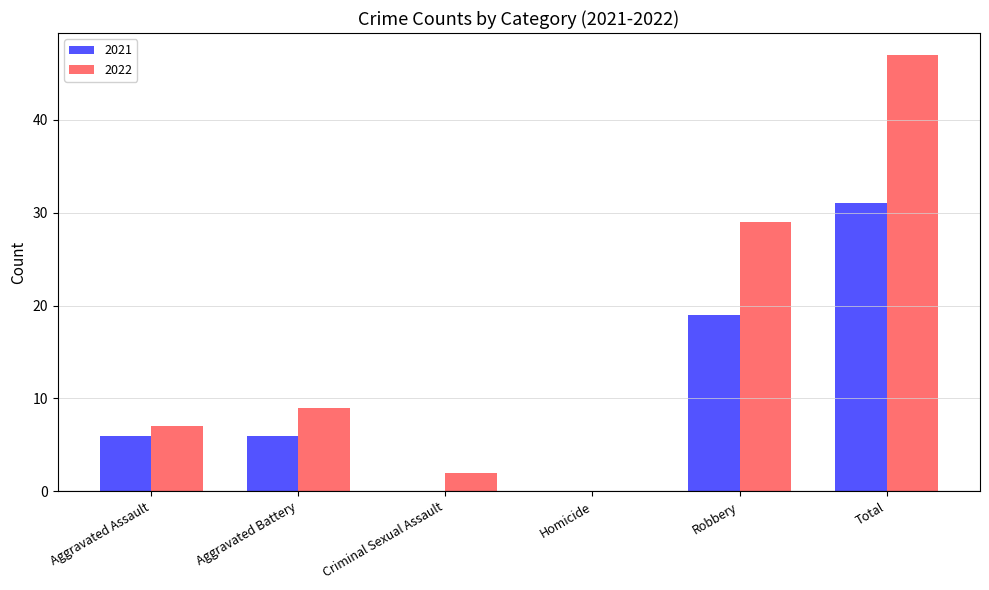

Which category has the highest value across all series?

Total